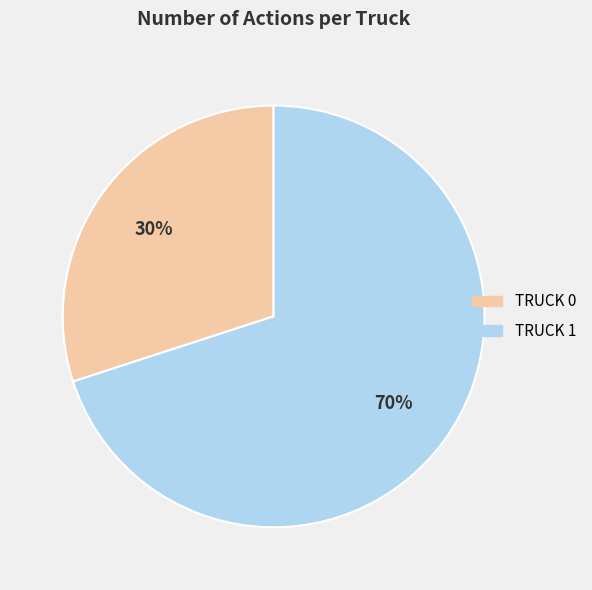

To the nearest percent, what is the average slice percentage?

50%